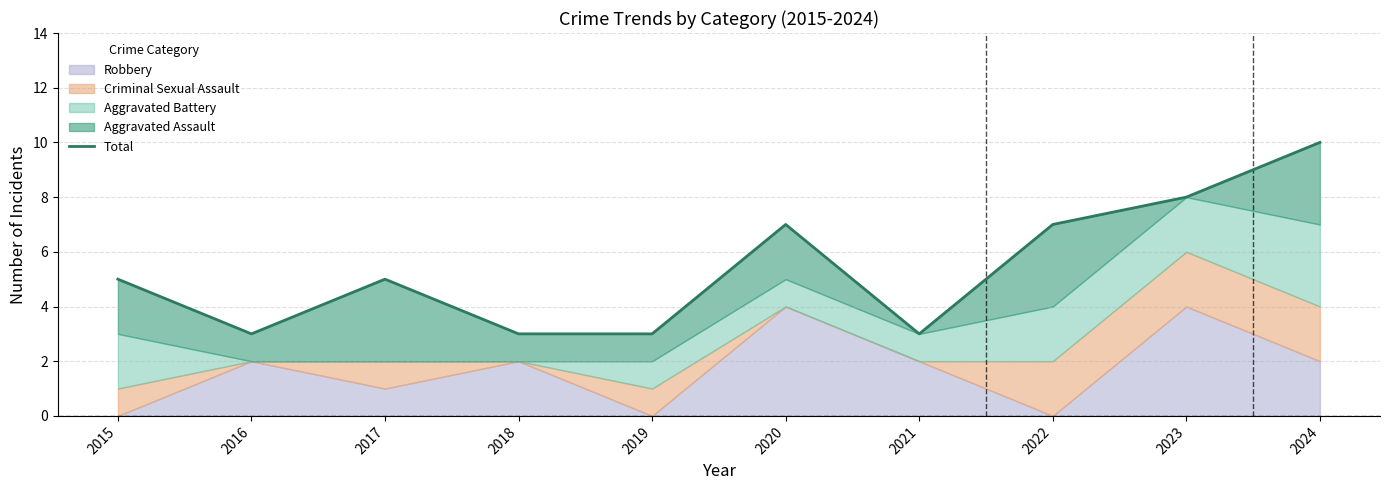

Rank the categories by value from lowest to highest.

2016, 2018, 2019, 2021, 2015, 2017, 2020, 2022, 2023, 2024